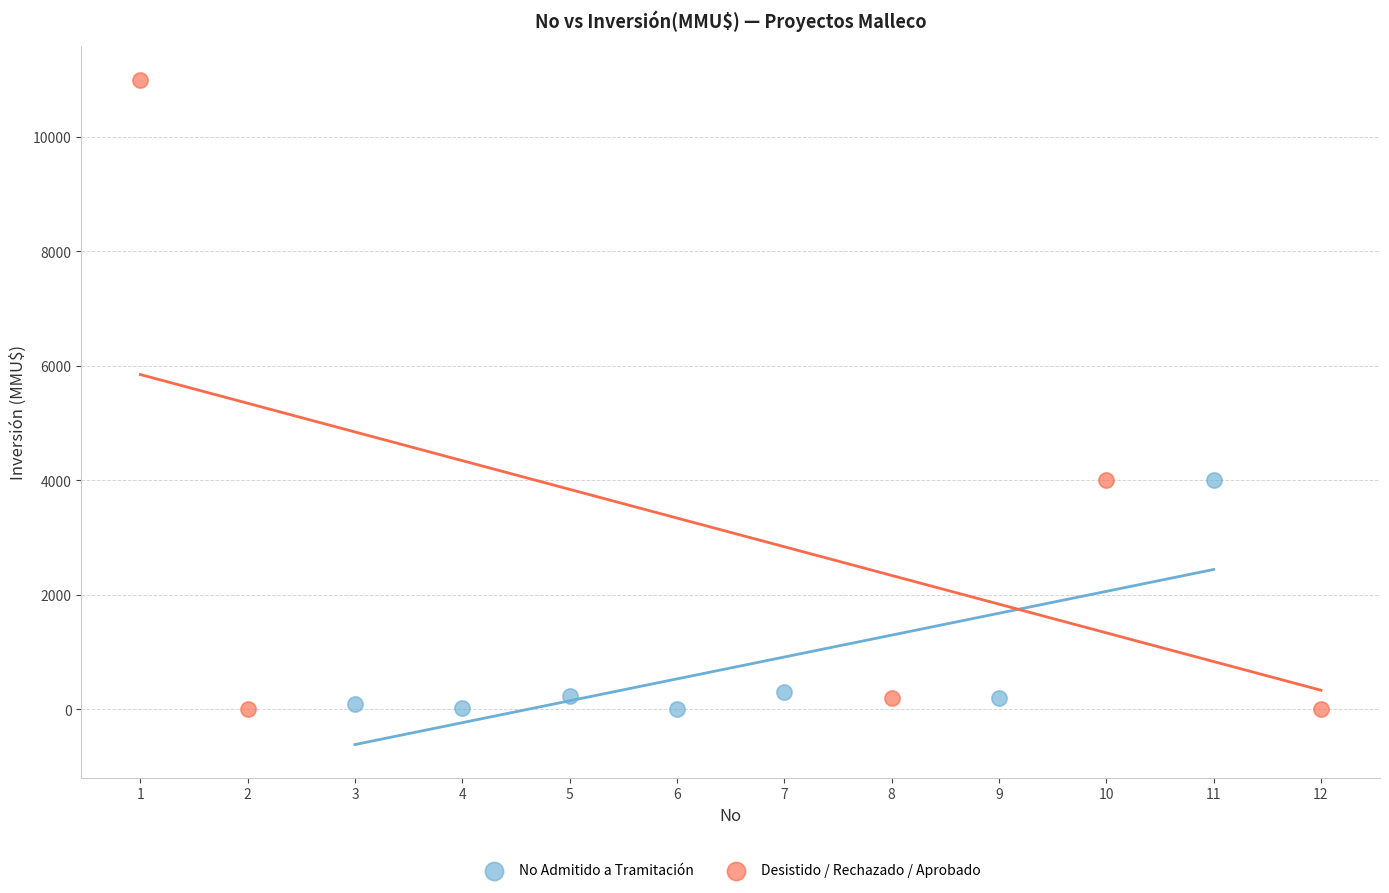

Which series has the largest Y range (max minus min)?

Desistido / Rechazado / Aprobado